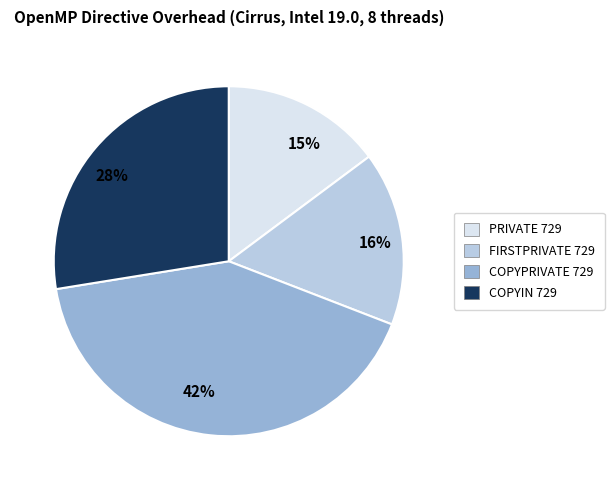

The FIRSTPRIVATE 729 slice represents 31% of the pie. True or false?

False